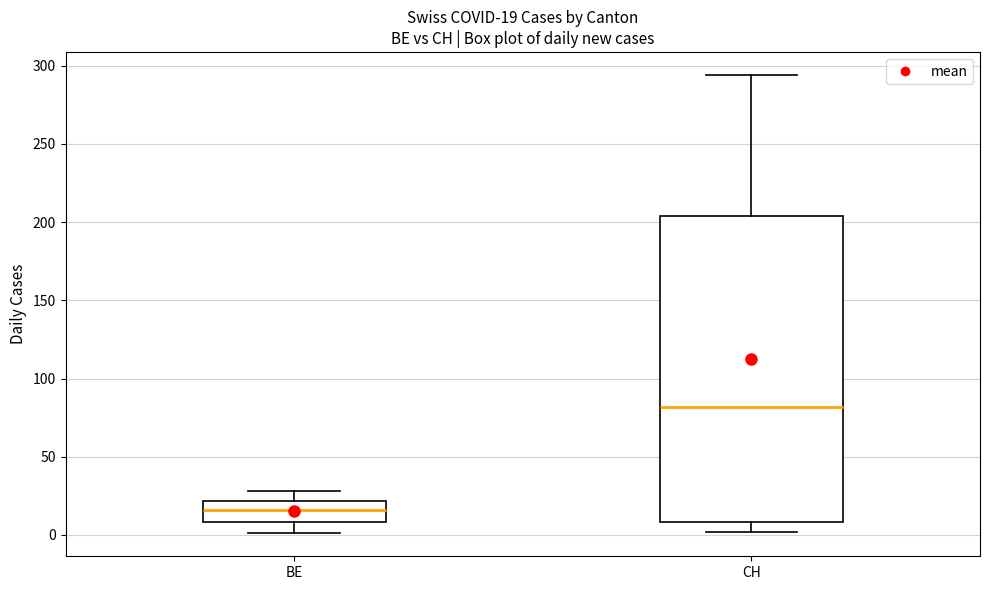

Comparing the boxes themselves (not the whiskers), which one is the tallest?

CH